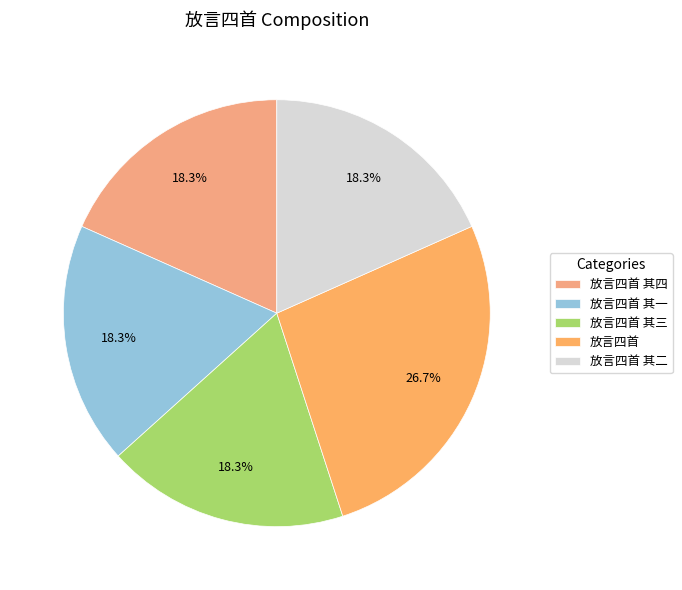

What percentage is the 放言四首 slice, to the nearest percent?

27%